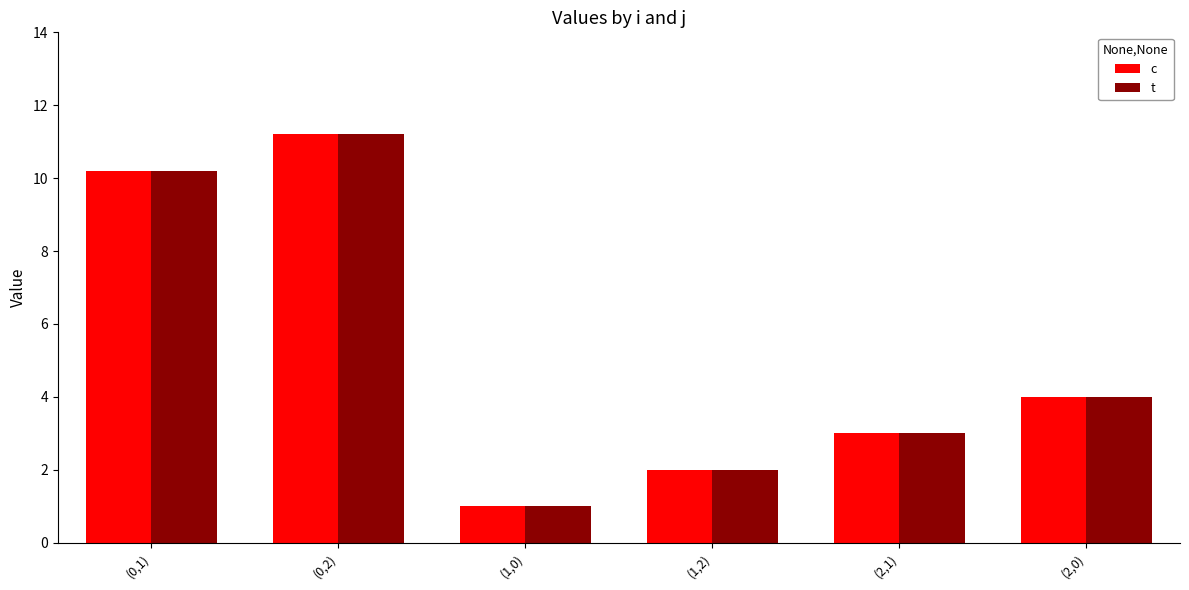

What is the maximum value for c?

11.2